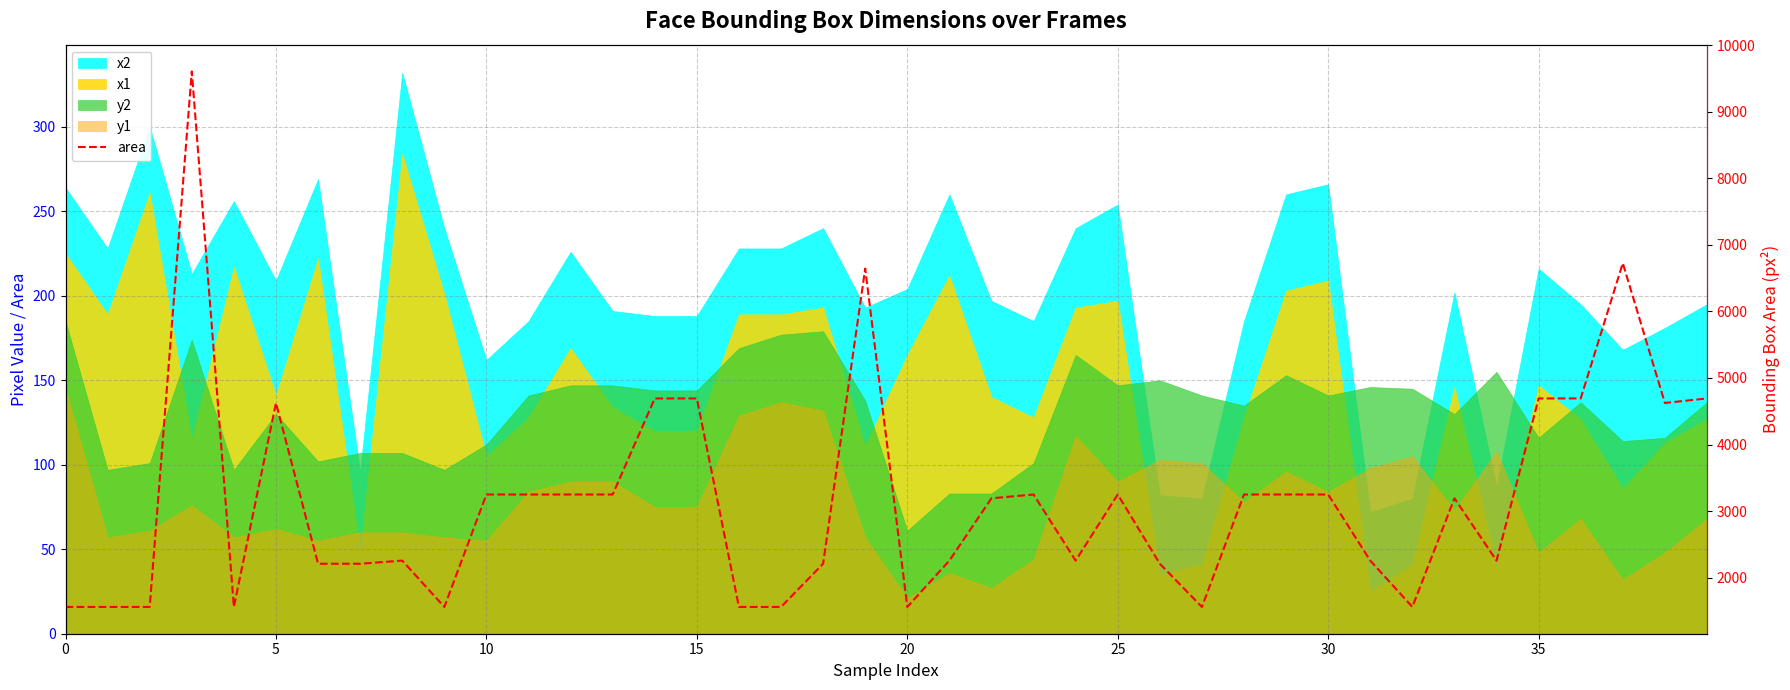

What is the label of the 23rd point from the left?

22